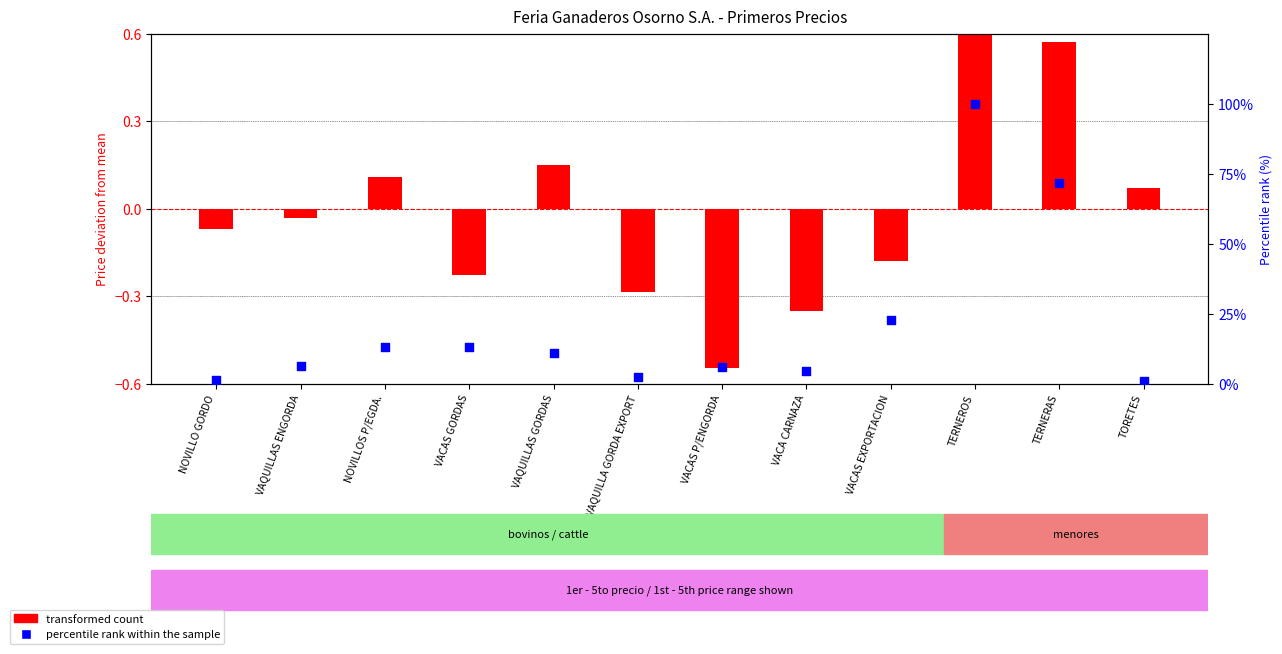

What is the total value across all series at VACAS GORDAS?

12.7